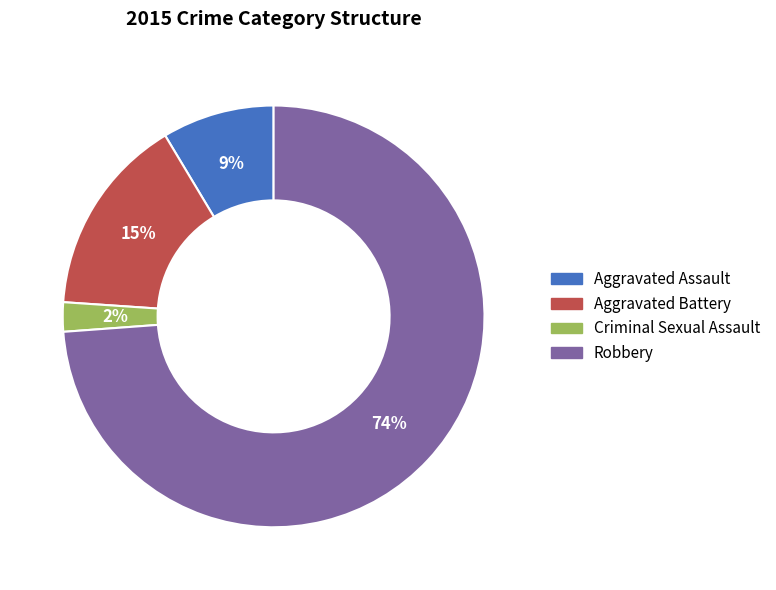

Is the sum of Robbery and Aggravated Battery greater than half?

Yes